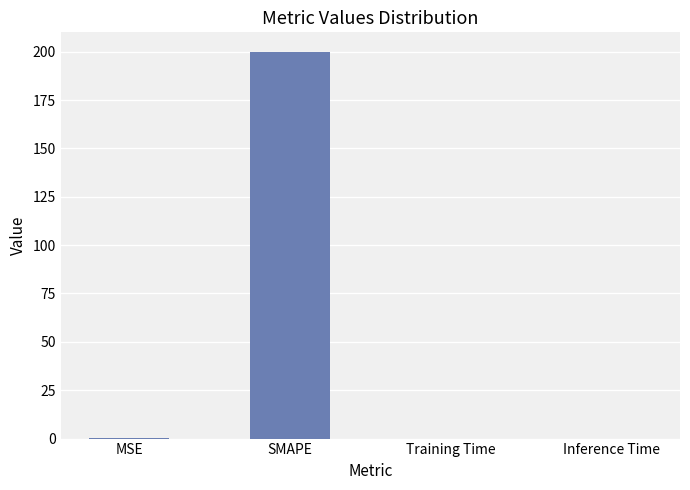

What is the sum of all values?

200.2